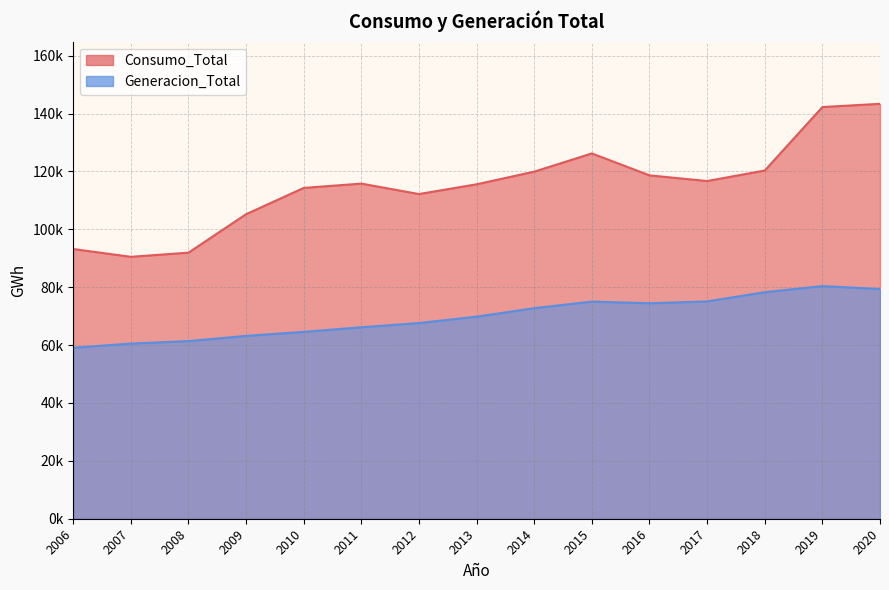

What value does the Consumo_Total series have at 2014?

119916.8